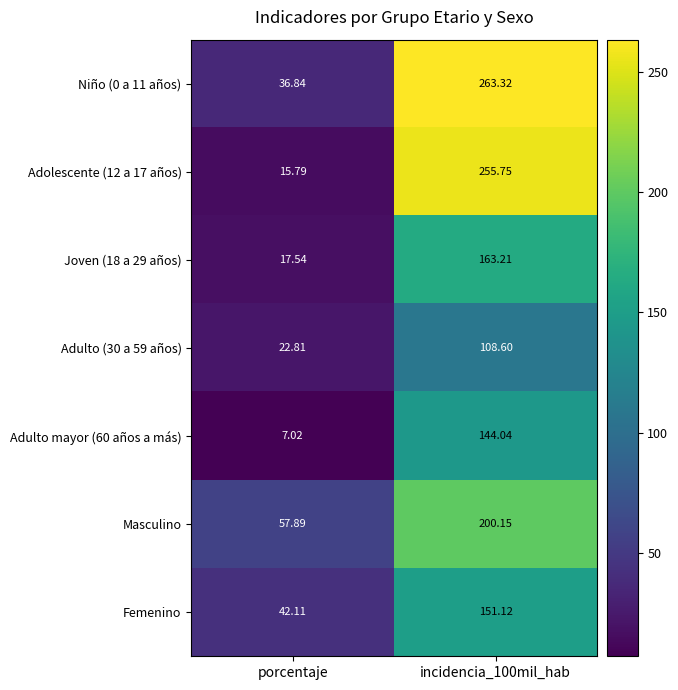

Where is Femenino nearest to the value 96?

porcentaje